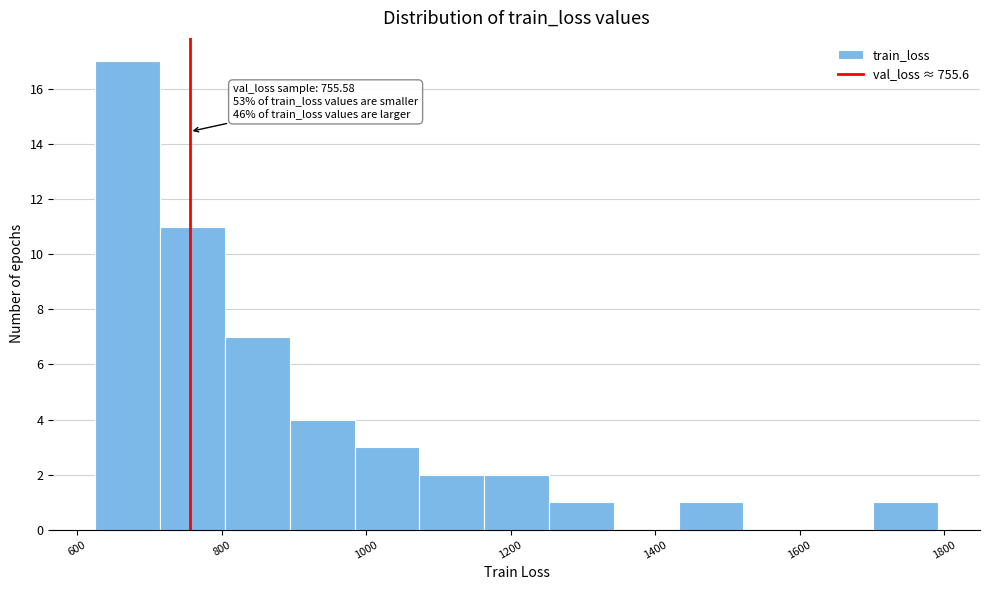

Over which range of the x-axis is the bar tallest?

620 to 720